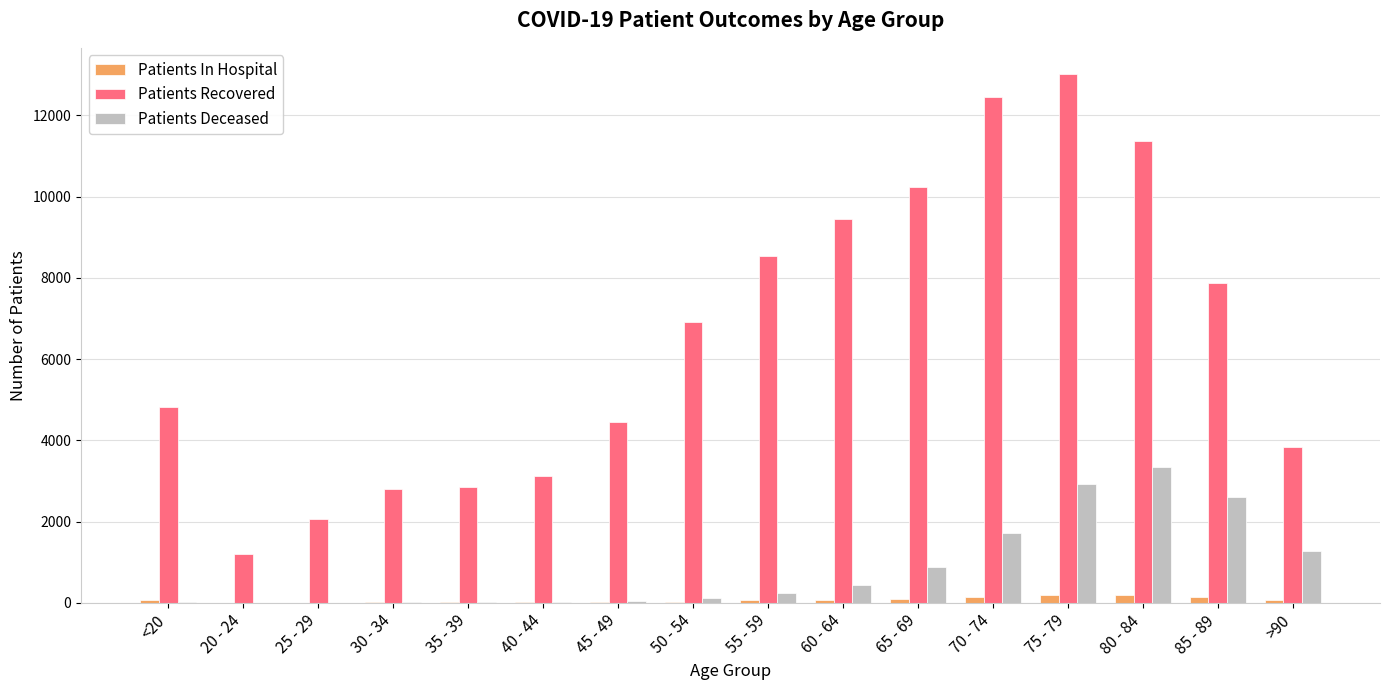

Where is Patients Recovered nearest to the value 7111?

50 - 54